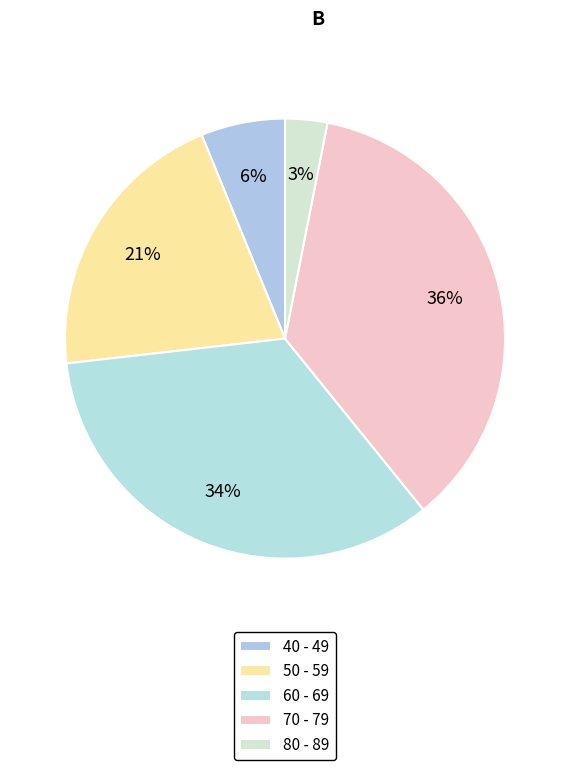

Is there a majority slice in this chart?

No